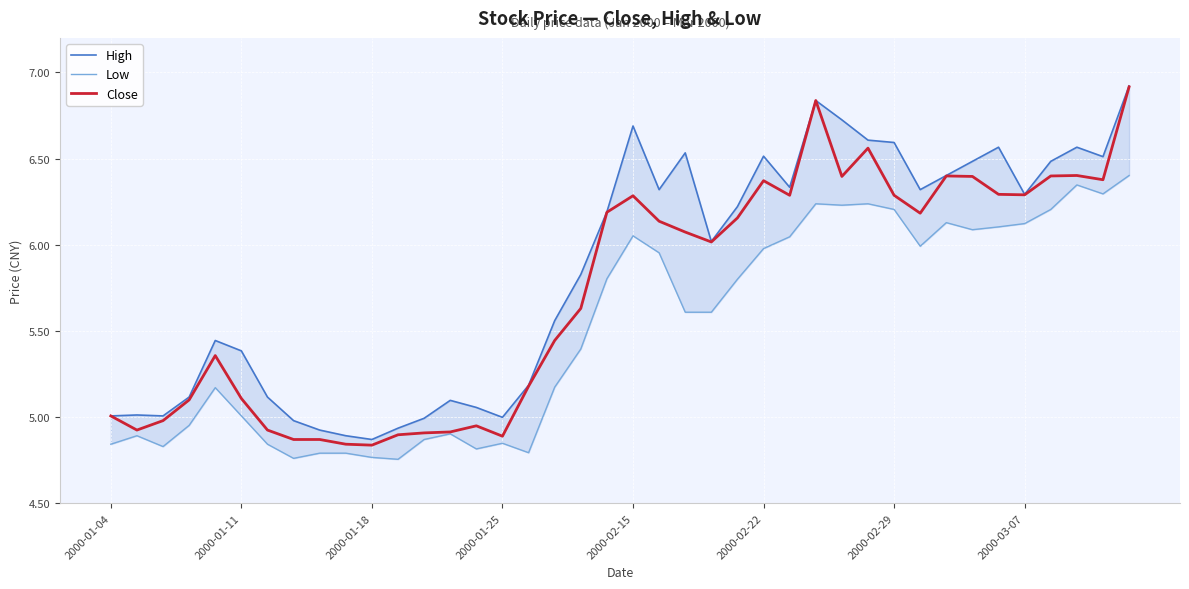

How many data points does each series have?

40